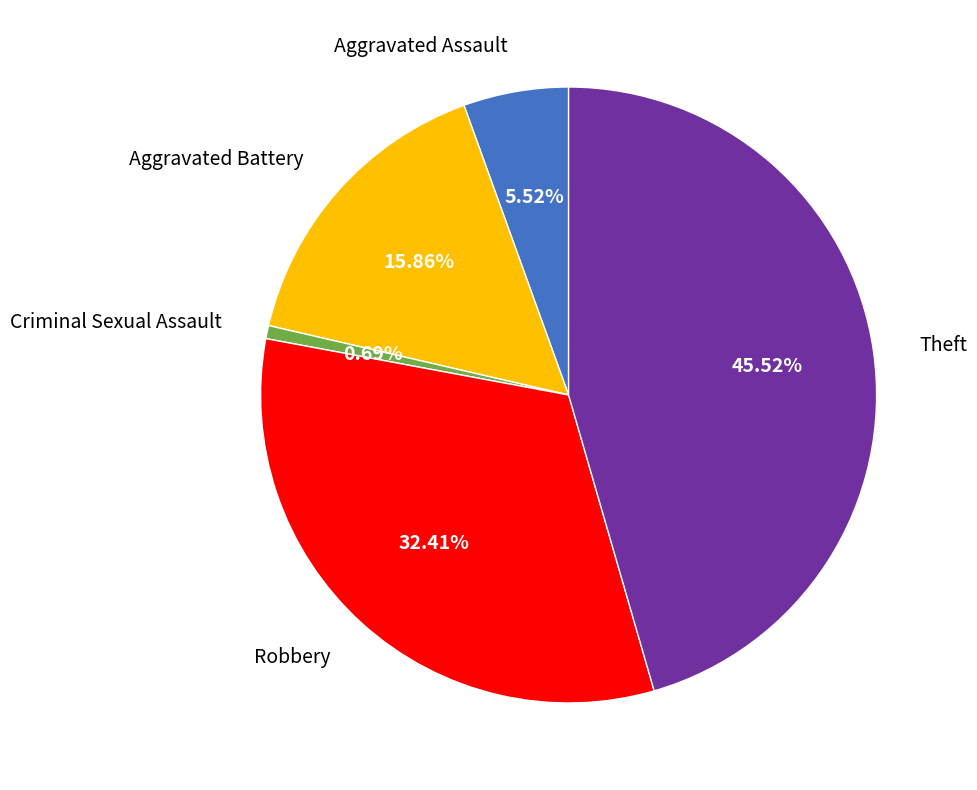

Is Aggravated Battery the majority of the pie?

No